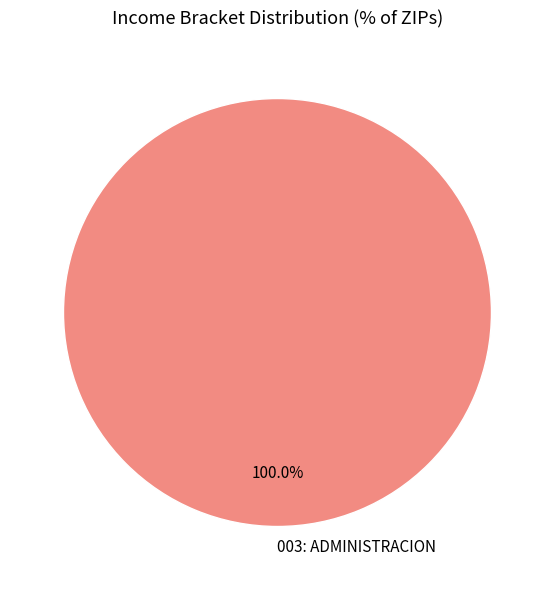

Rank the categories by value from highest to lowest.

003: ADMINISTRACION